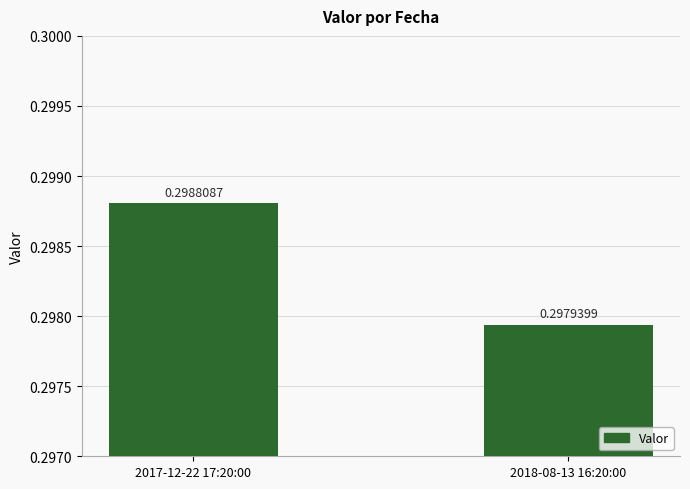

At which label is the value closest to 0?

2018-08-13 16:20:00